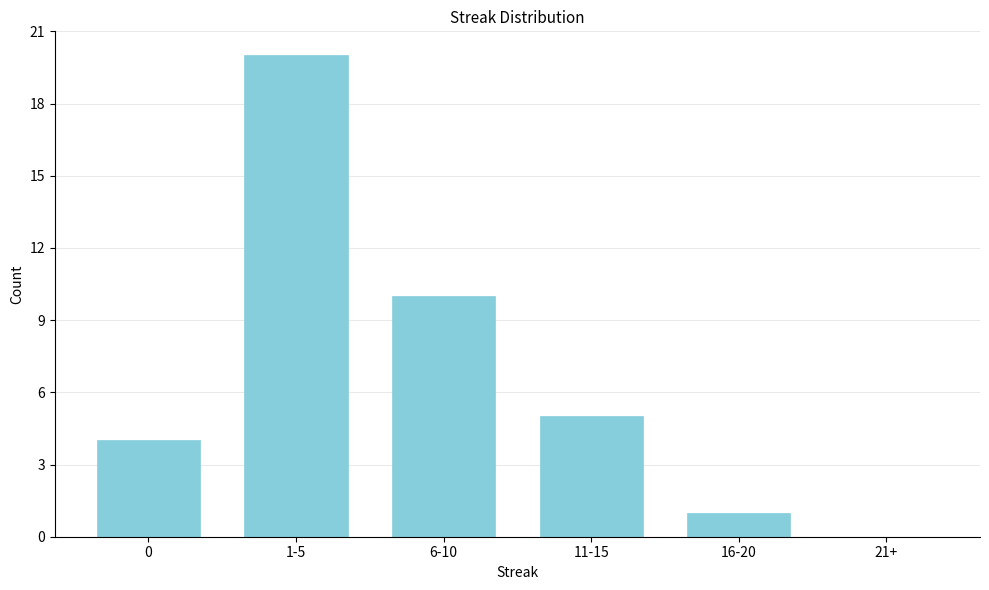

Reading left to right, extract all data points from this chart.

0=4	1-5=20	6-10=10	11-15=5	16-20=1	21+=0